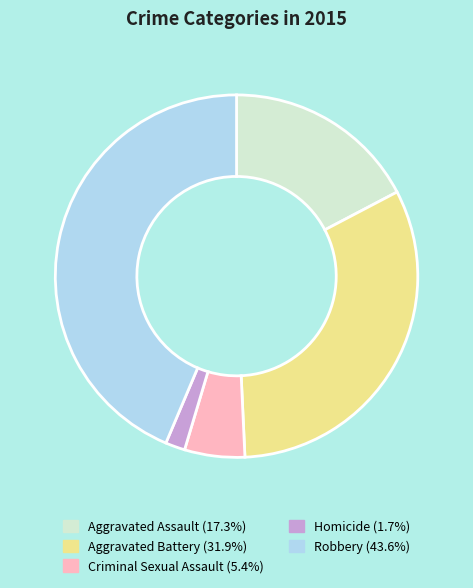

Rank the categories by value from highest to lowest.

Robbery, Aggravated Battery, Aggravated Assault, Criminal Sexual Assault, Homicide